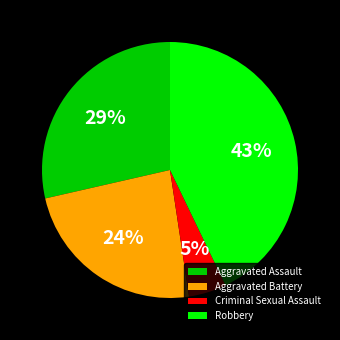

How many slices are in this pie chart?

4